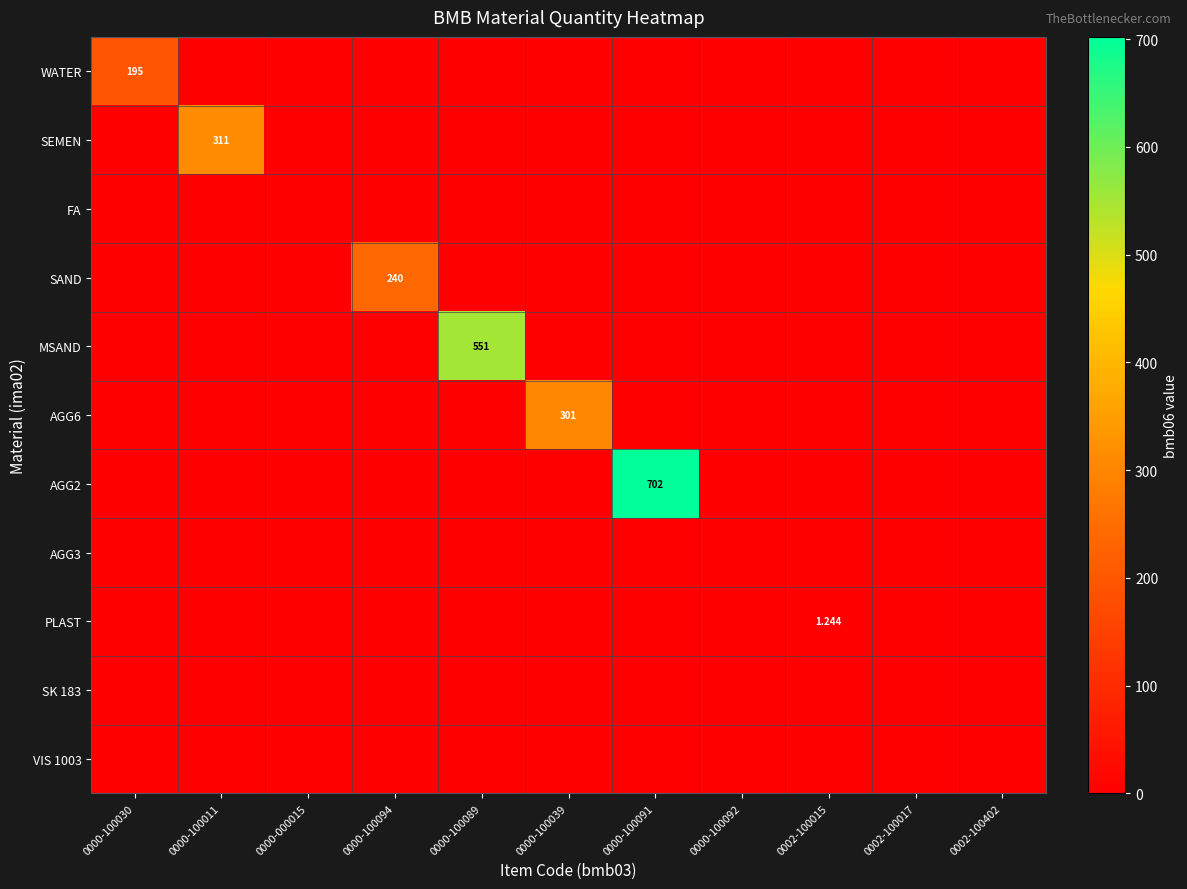

Is it true that PLAST equals 0.7 at 0000-000015?

False